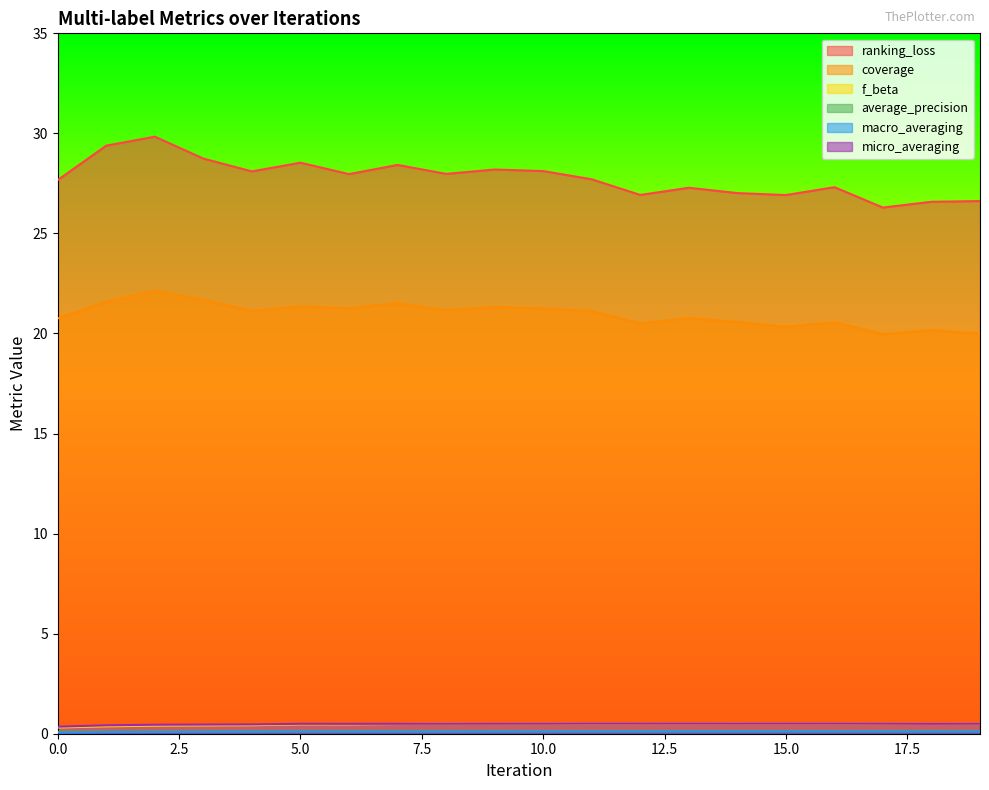

True or false: macro_averaging and ranking_loss intersect in this chart.

False